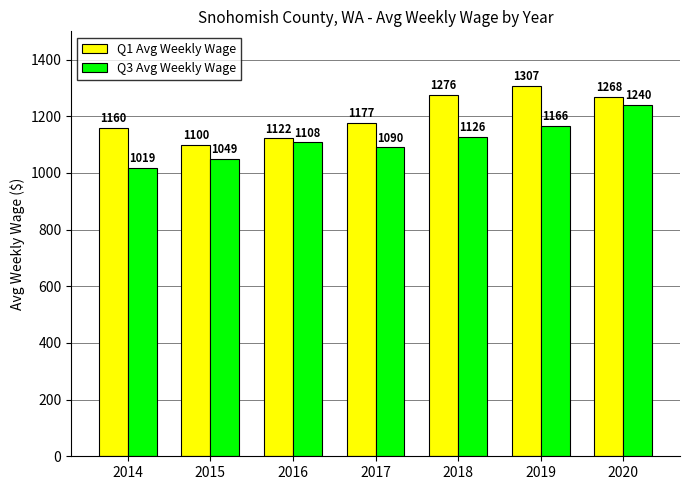

Between 2014 and 2017, which series saw the biggest shift?

Q3 Avg Weekly Wage